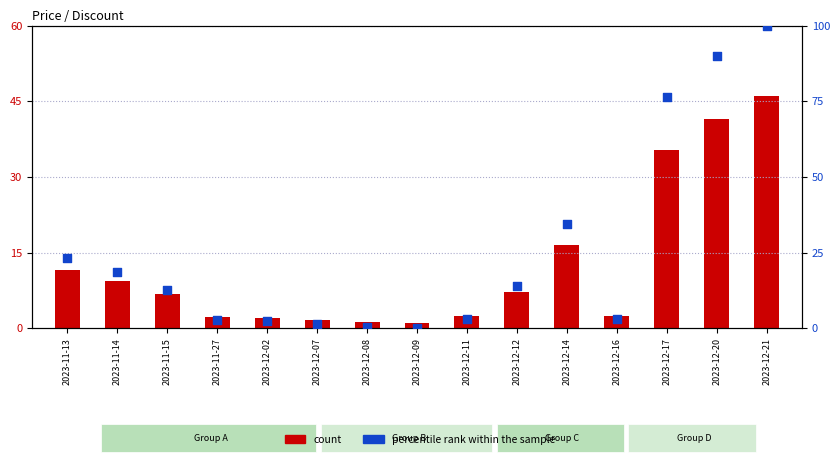

Which series contains the lowest Y value?

percentile rank within the sample